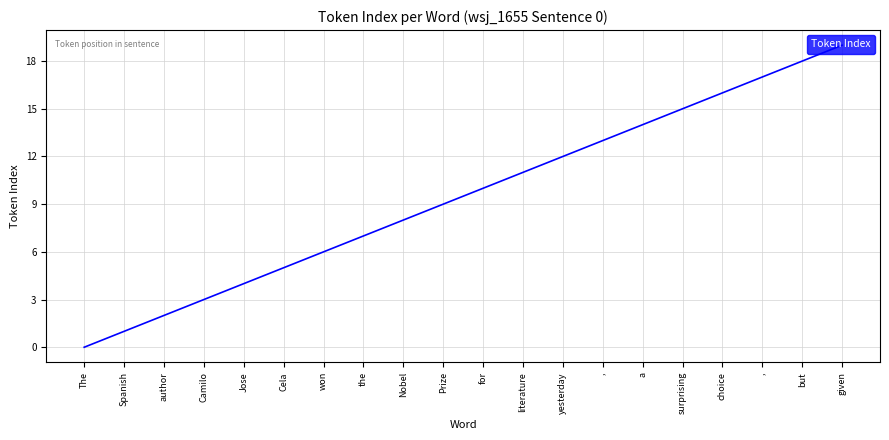

What value does the data have at author?

2